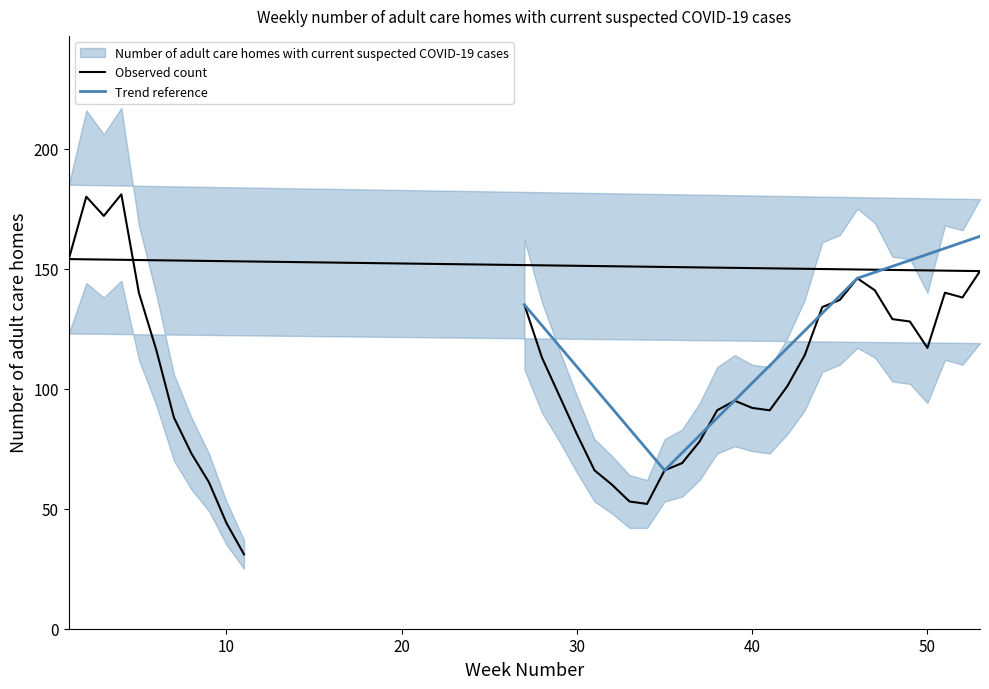

What is the sum of the upper_band values at 45 and 2?

380